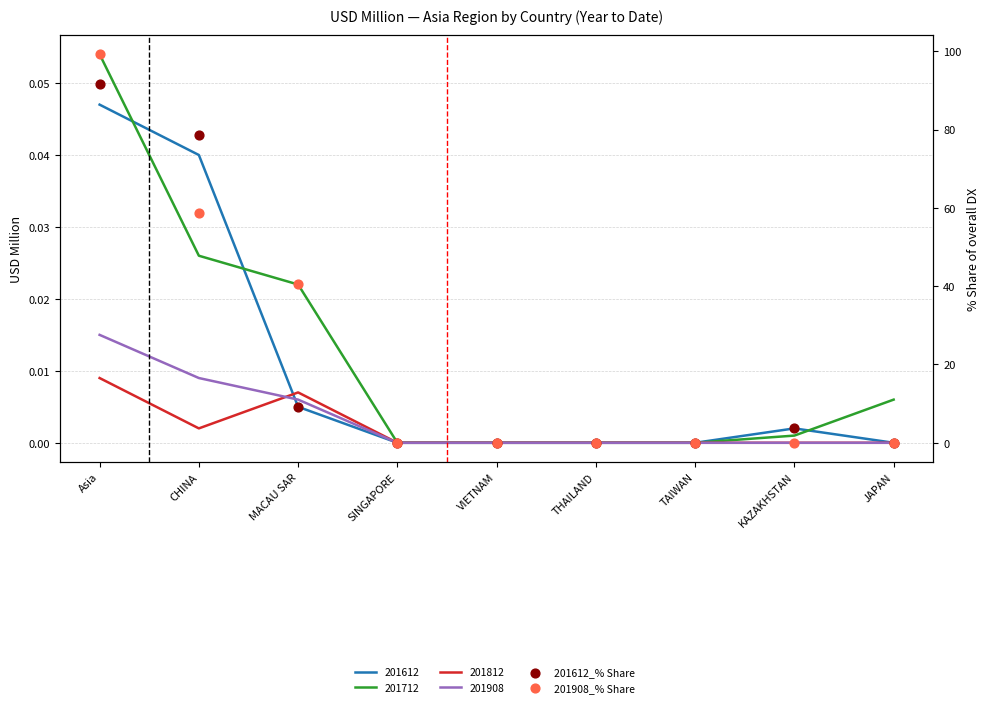

At which category is the sum across all series the highest?

Asia